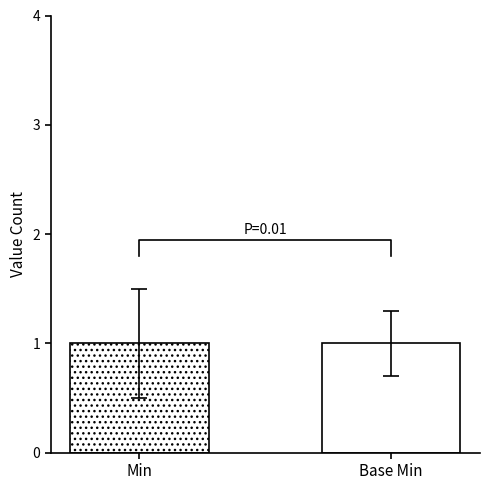

List the series in order of their peak value, highest first.

Min, Base Min